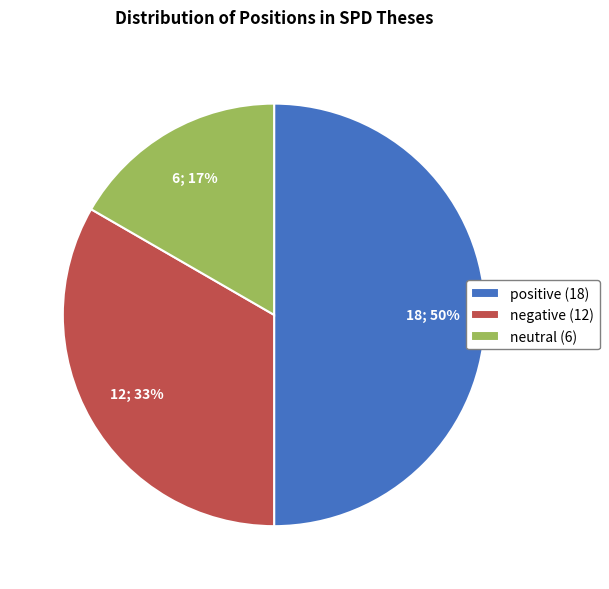

Approximately how many times larger is the value at negative compared to positive?

0.7